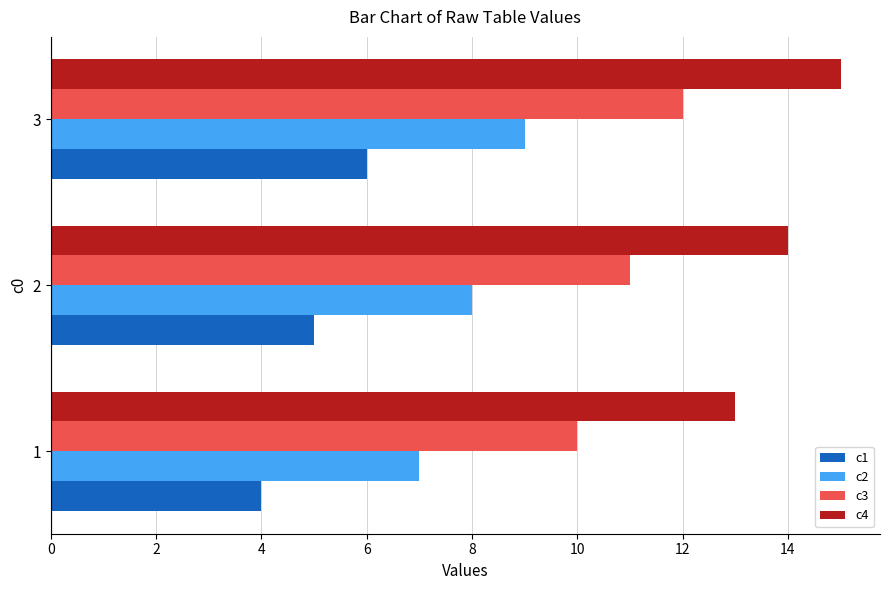

What is the difference between the highest and lowest values at 3?

9